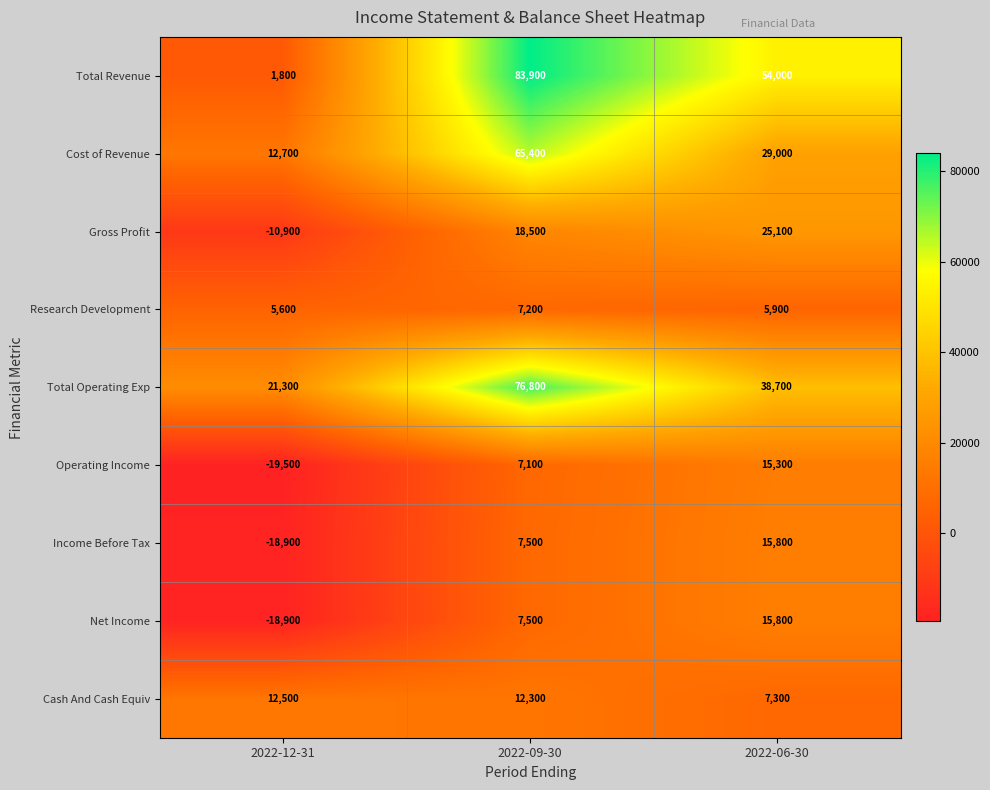

Count the number of data series in this chart.

9